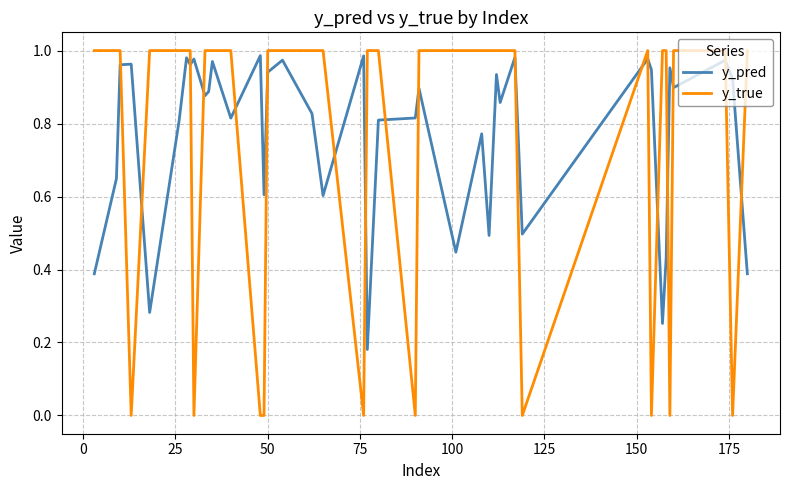

Which series has the largest range (max minus min)?

y_true